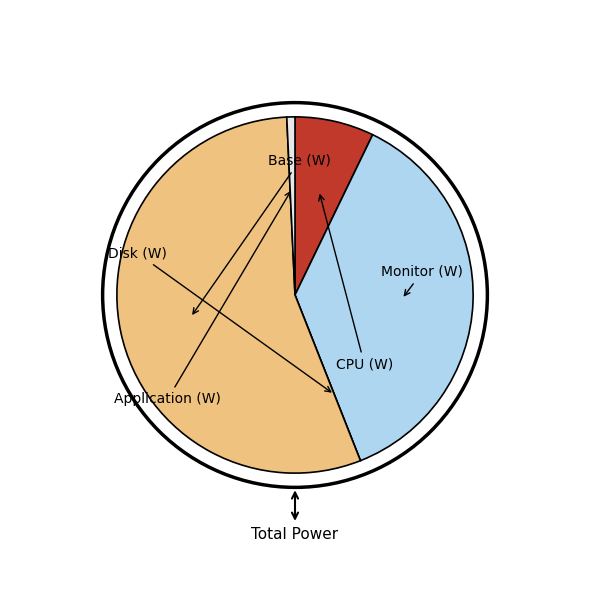

To the nearest percent, what is the difference between the Base (W) and Monitor (W) slice percentages?

18%